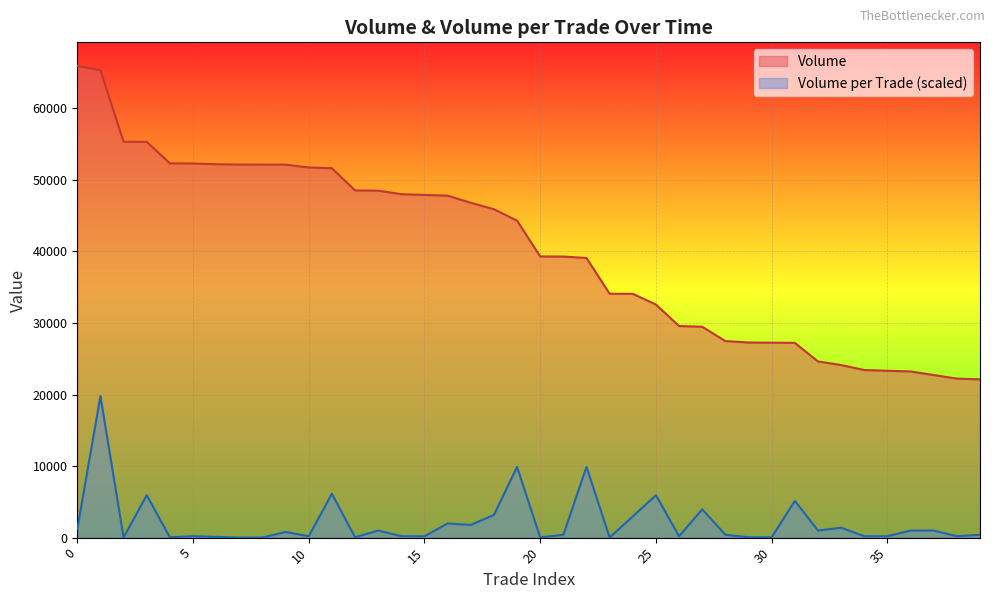

List the series in order of their overall mean, lowest first.

Volume per Trade (scaled), Volume